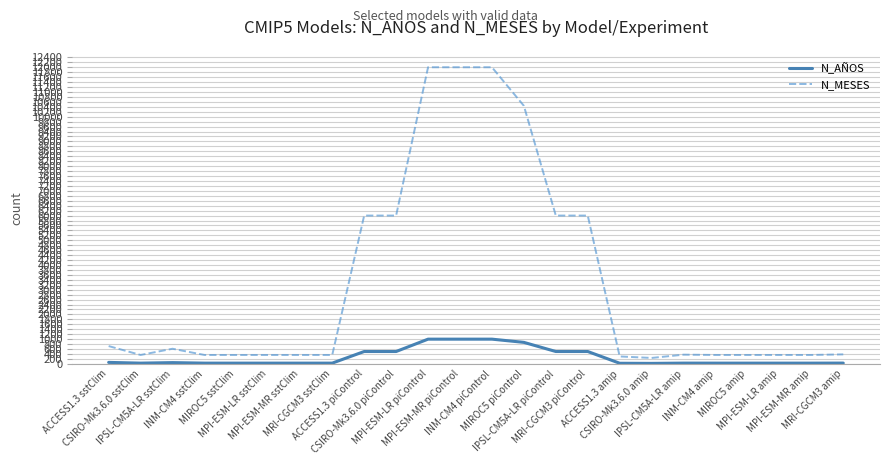

What position from the left is INM-CM4 piControl?

13